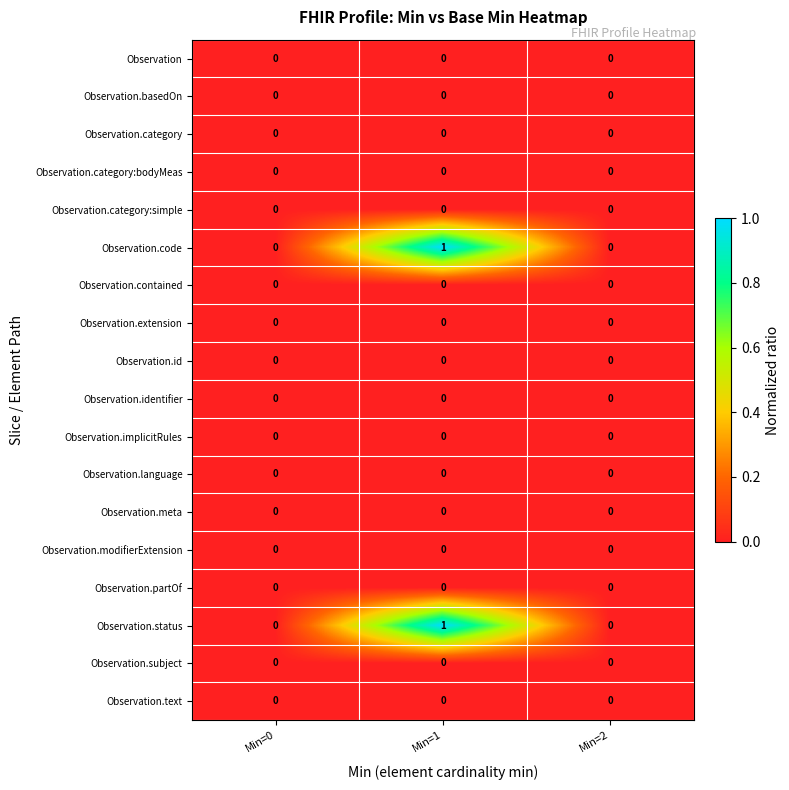

True or false: Observation.basedOn has a value of 0 at Min=0.

True